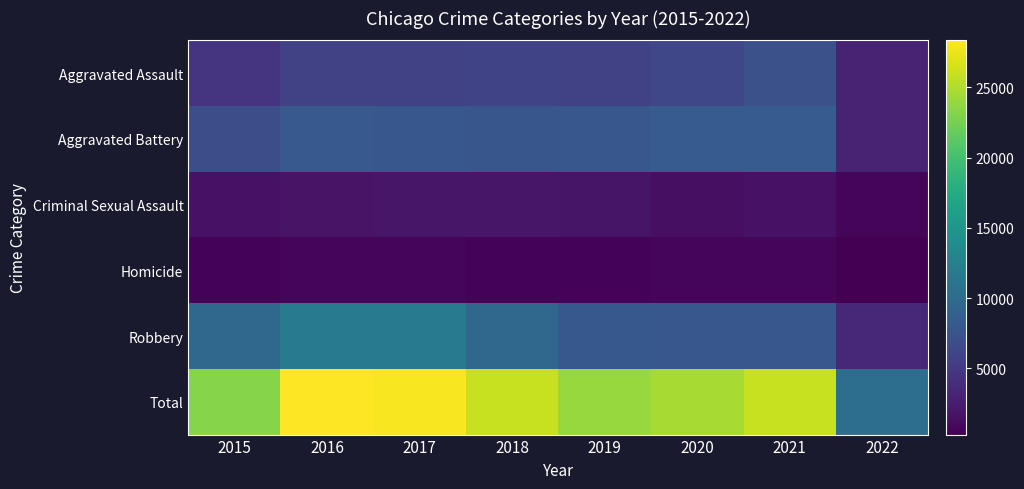

List the series in order of their peak value, lowest first.

Homicide, Criminal Sexual Assault, Aggravated Assault, Aggravated Battery, Robbery, Total